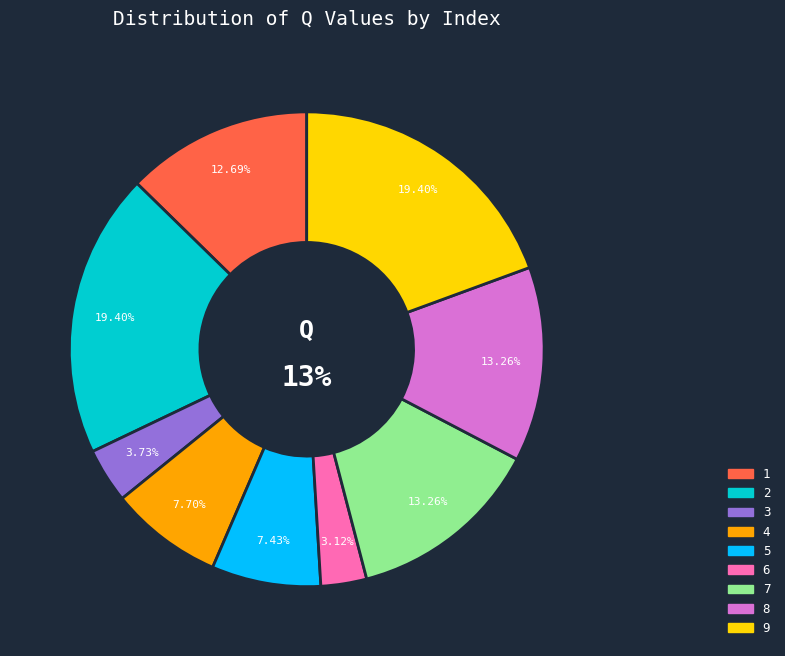

Which has a higher value, 4 or 6?

4